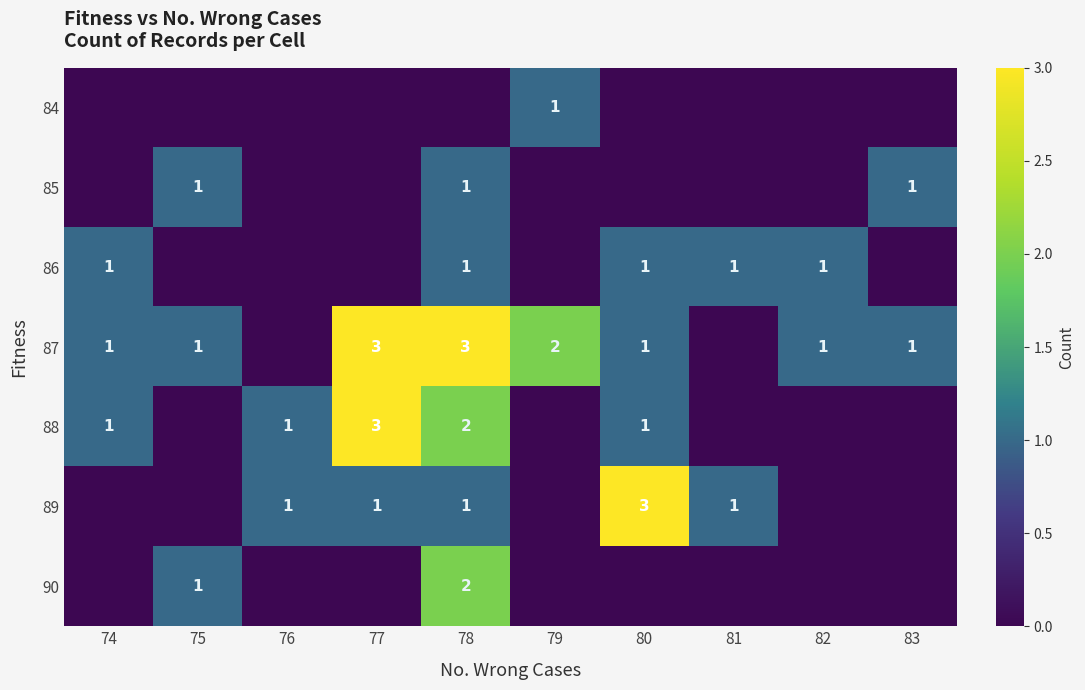

The value of 86 at 81 is 0. True or false?

False